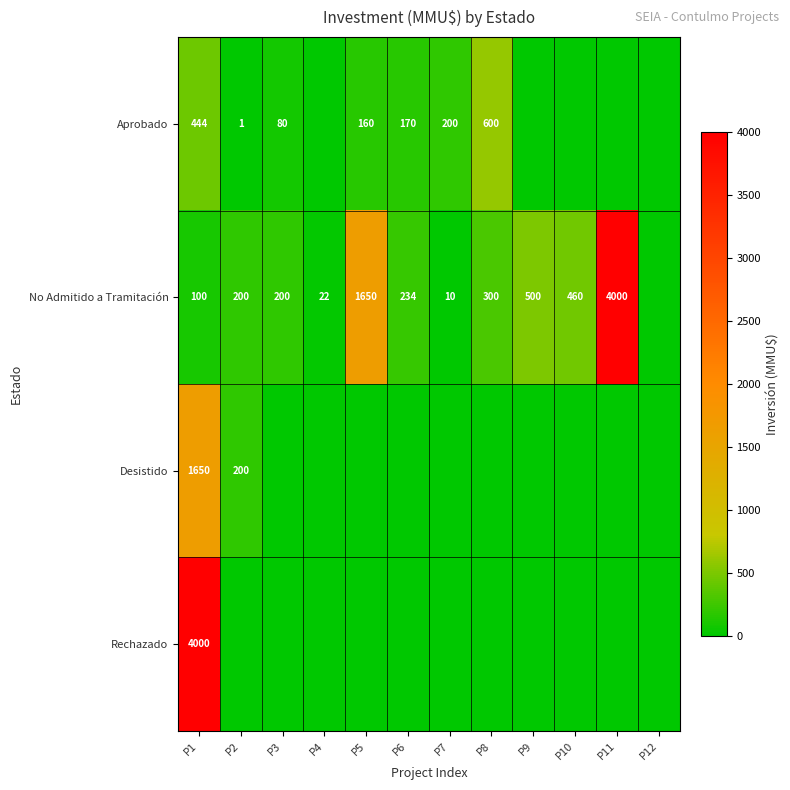

Is it true that Aprobado equals 1 at P2?

True